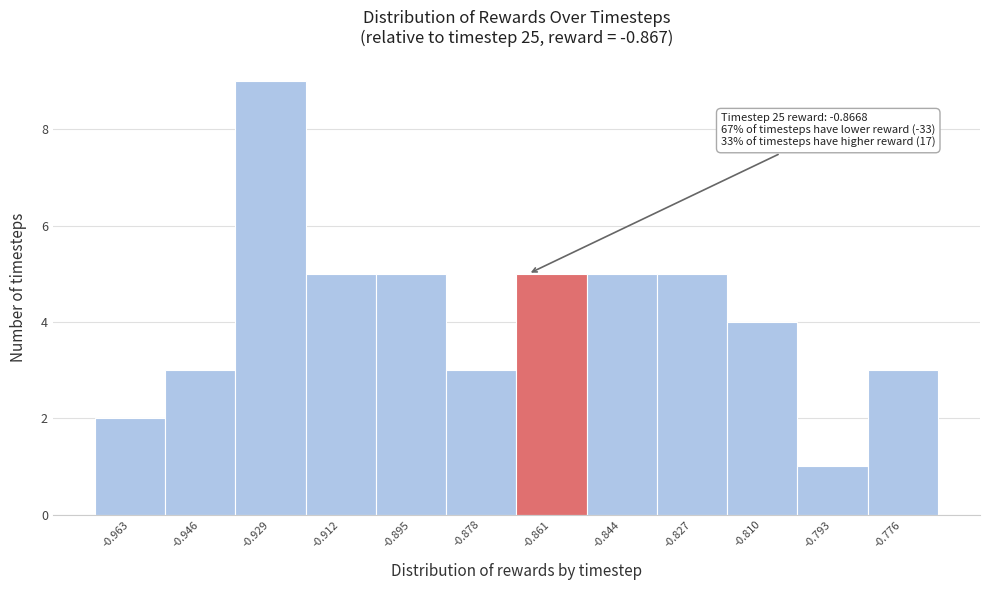

Over which range of the x-axis is the bar tallest?

-0.938 to -0.920